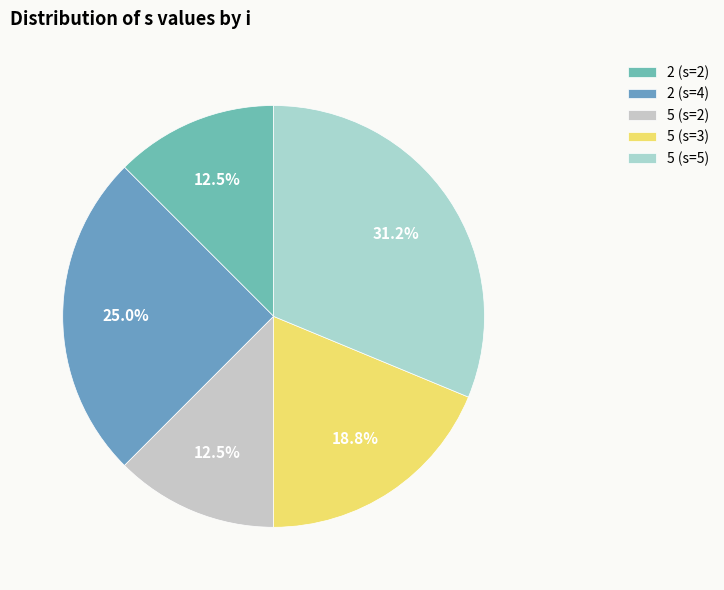

How many slices are in this pie chart?

5